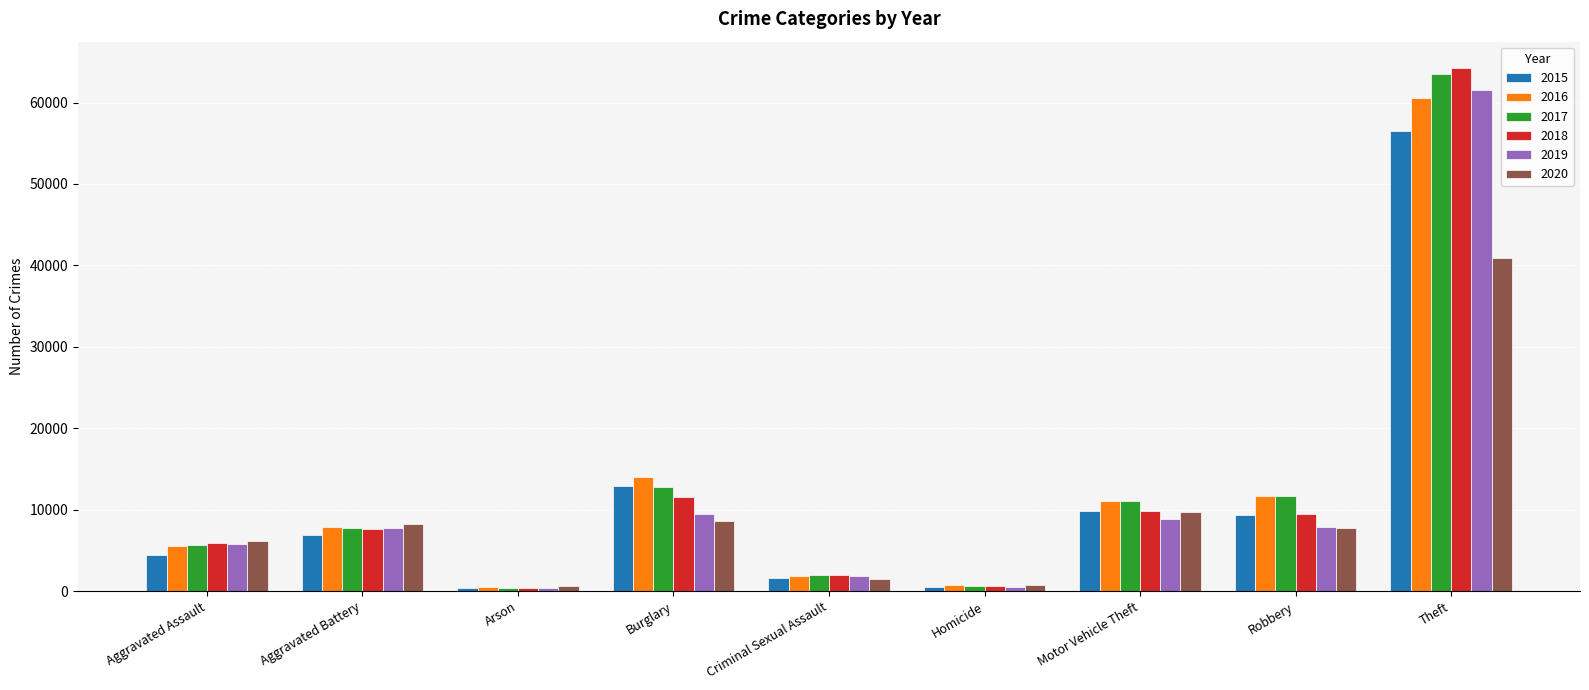

How many values in the 2015 series are below 6901?

4